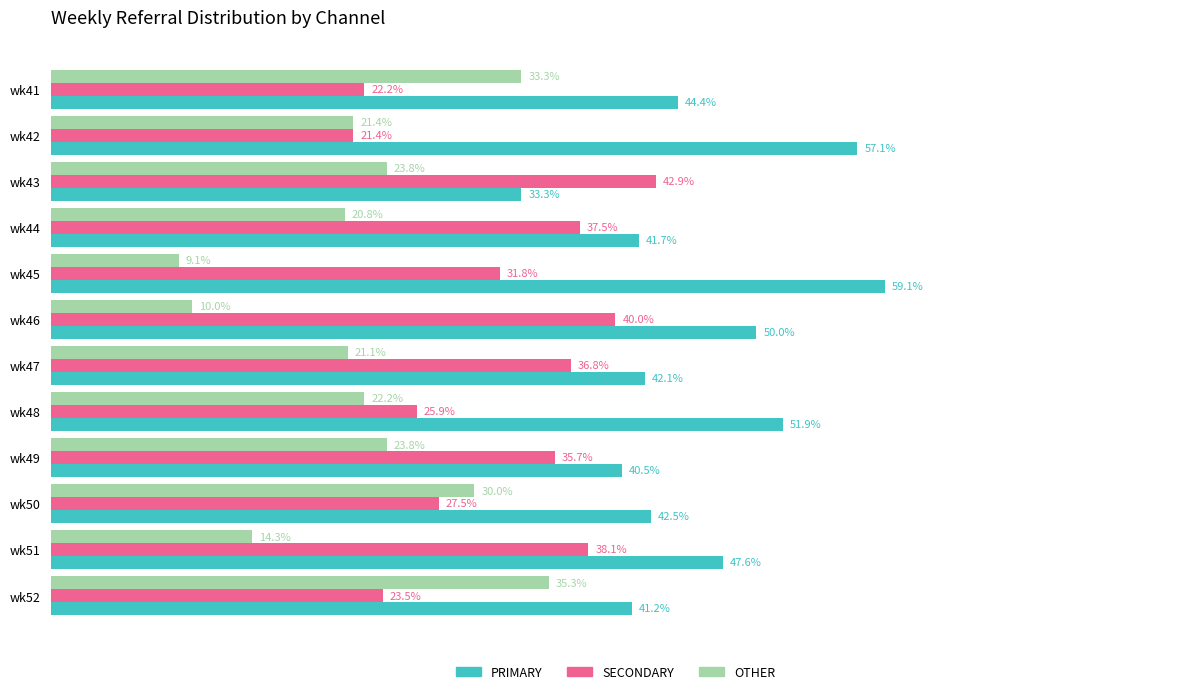

Which category has the lowest value across all series?

wk45